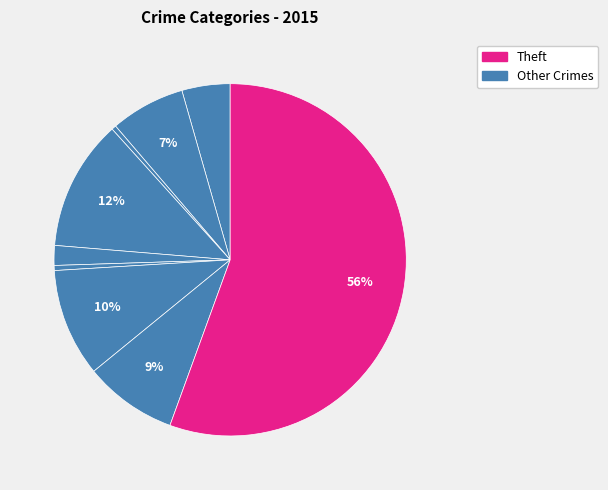

How many segments does this pie chart have?

9